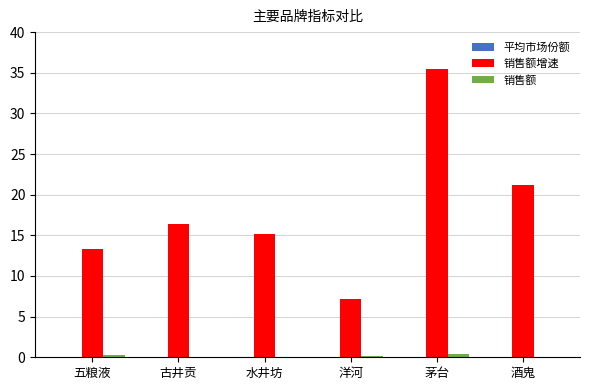

Is it true that 销售额增速 equals 21.2 at 酒鬼?

True